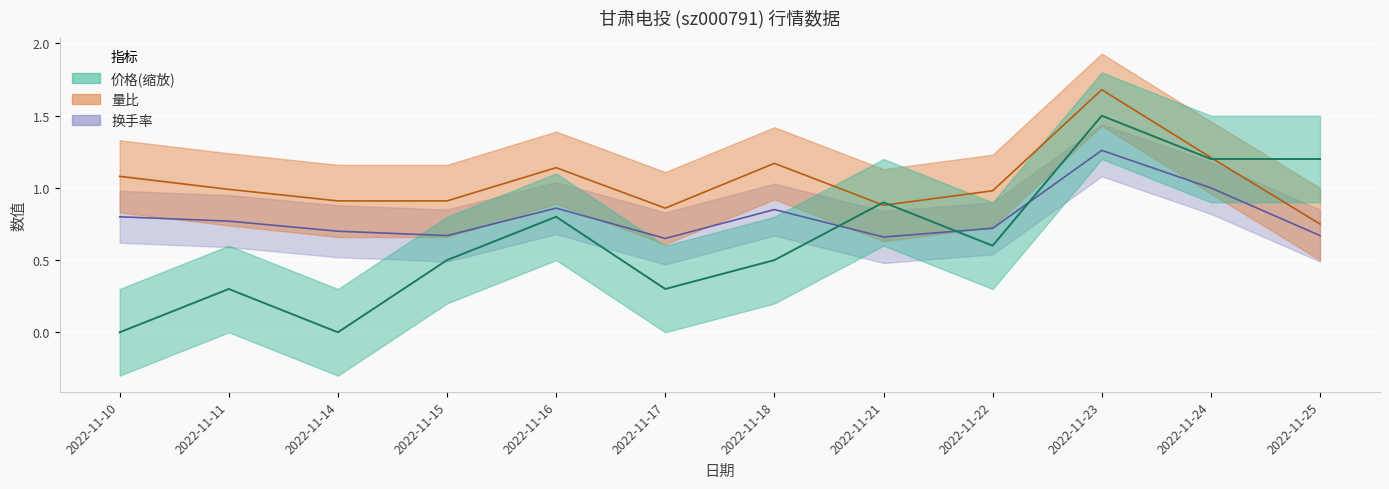

Reading left to right, extract all data points from this chart.

价格: 0.0	0.3	0.0	0.5	0.8	0.3	0.5	0.9	0.6	1.5	1.2	1.2
量比: 1.1	1.0	0.9	0.9	1.1	0.9	1.2	0.9	1.0	1.7	1.2	0.8
换手率: 0.8	0.8	0.7	0.7	0.9	0.7	0.8	0.7	0.7	1.3	1.0	0.7